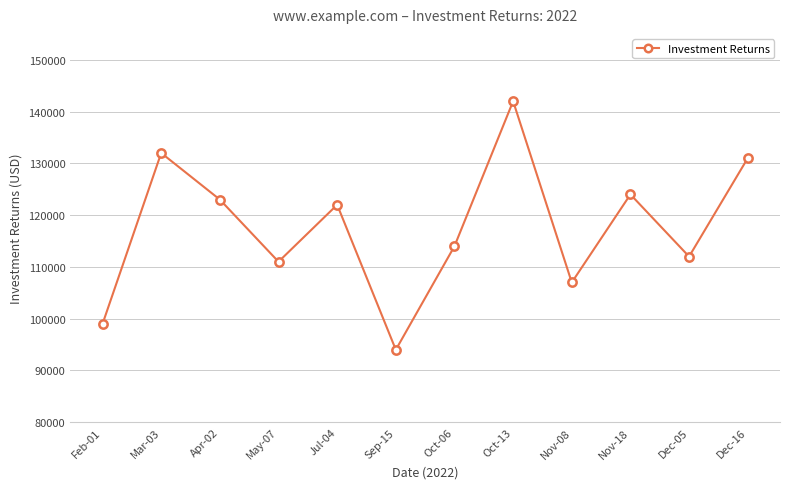

Read the value at Oct-06, to the nearest 50.

114000